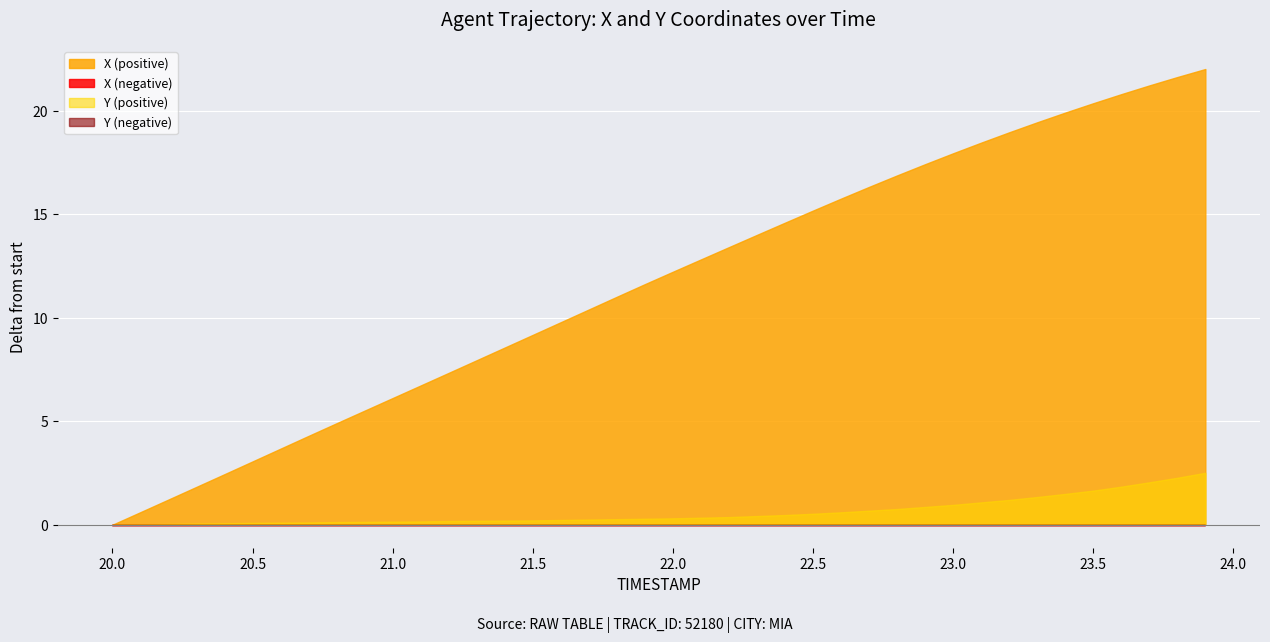

True or false: Y and X cross at least once.

False